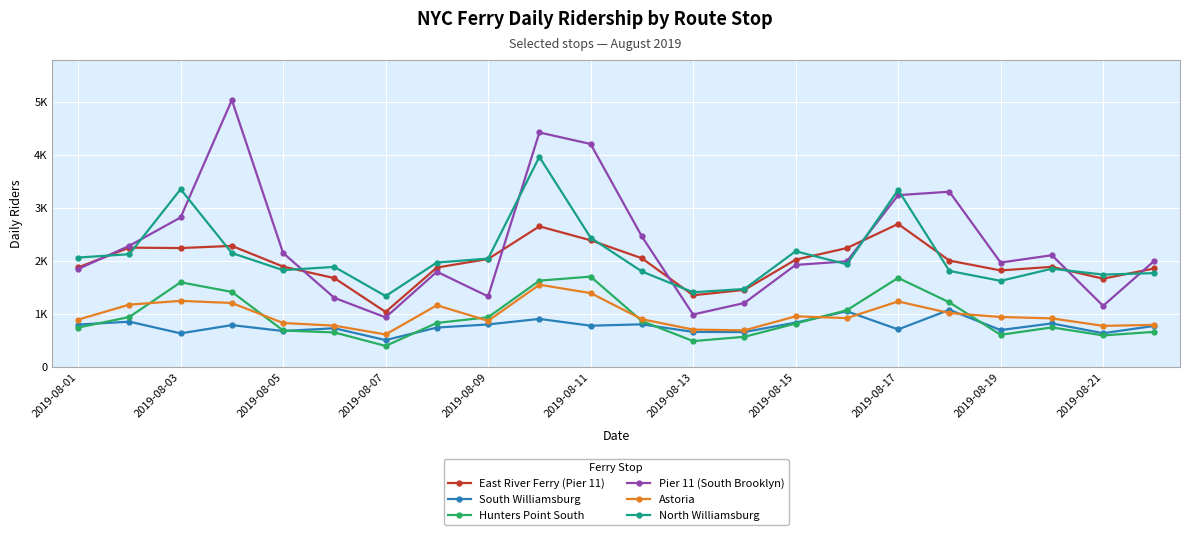

Which series has the largest range (max minus min)?

Pier 11 (South Brooklyn)